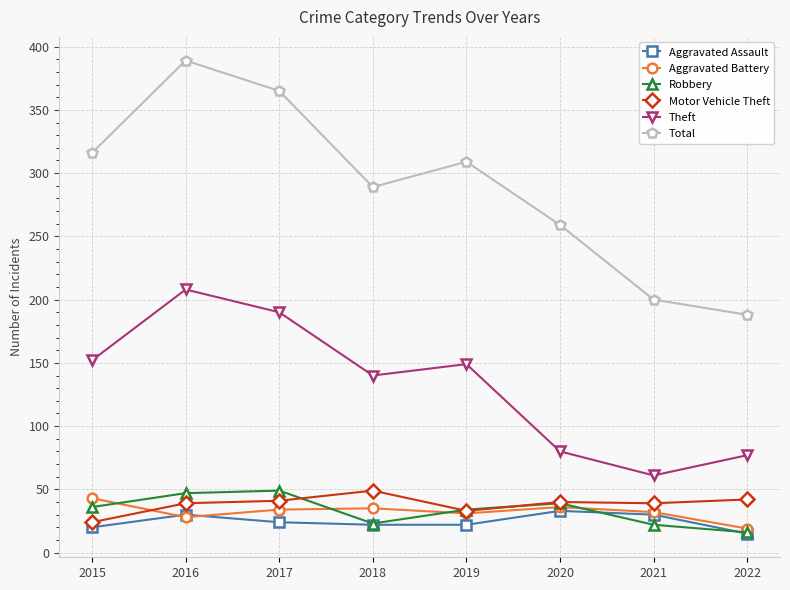

What is the highest value of the Robbery series?

49